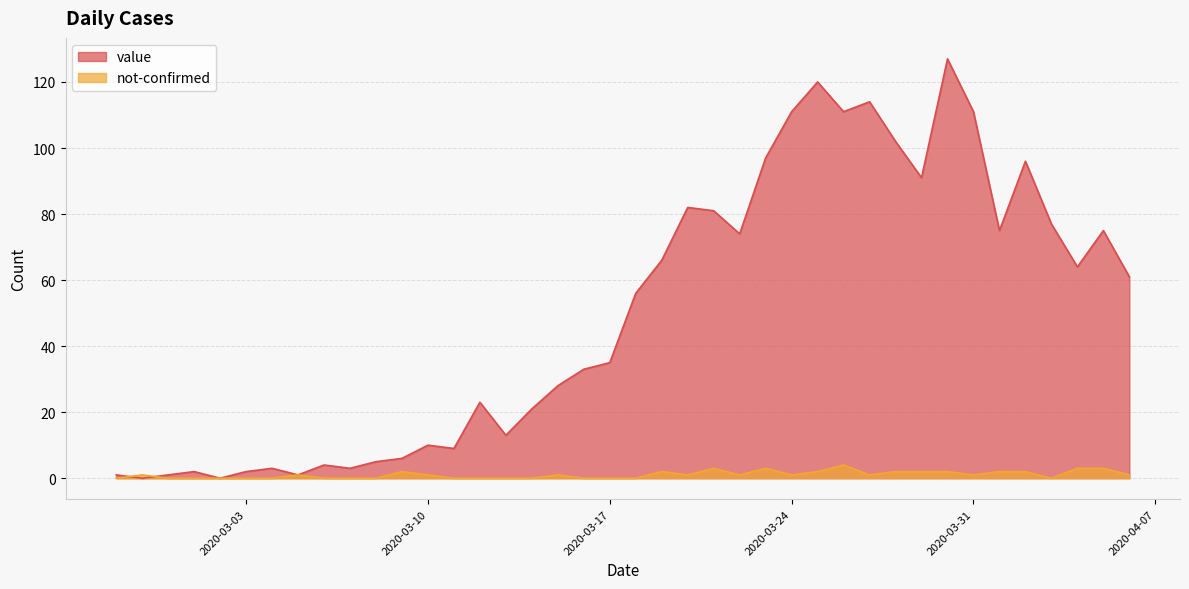

What is the difference between the maximum and second lowest values in the value series?

127